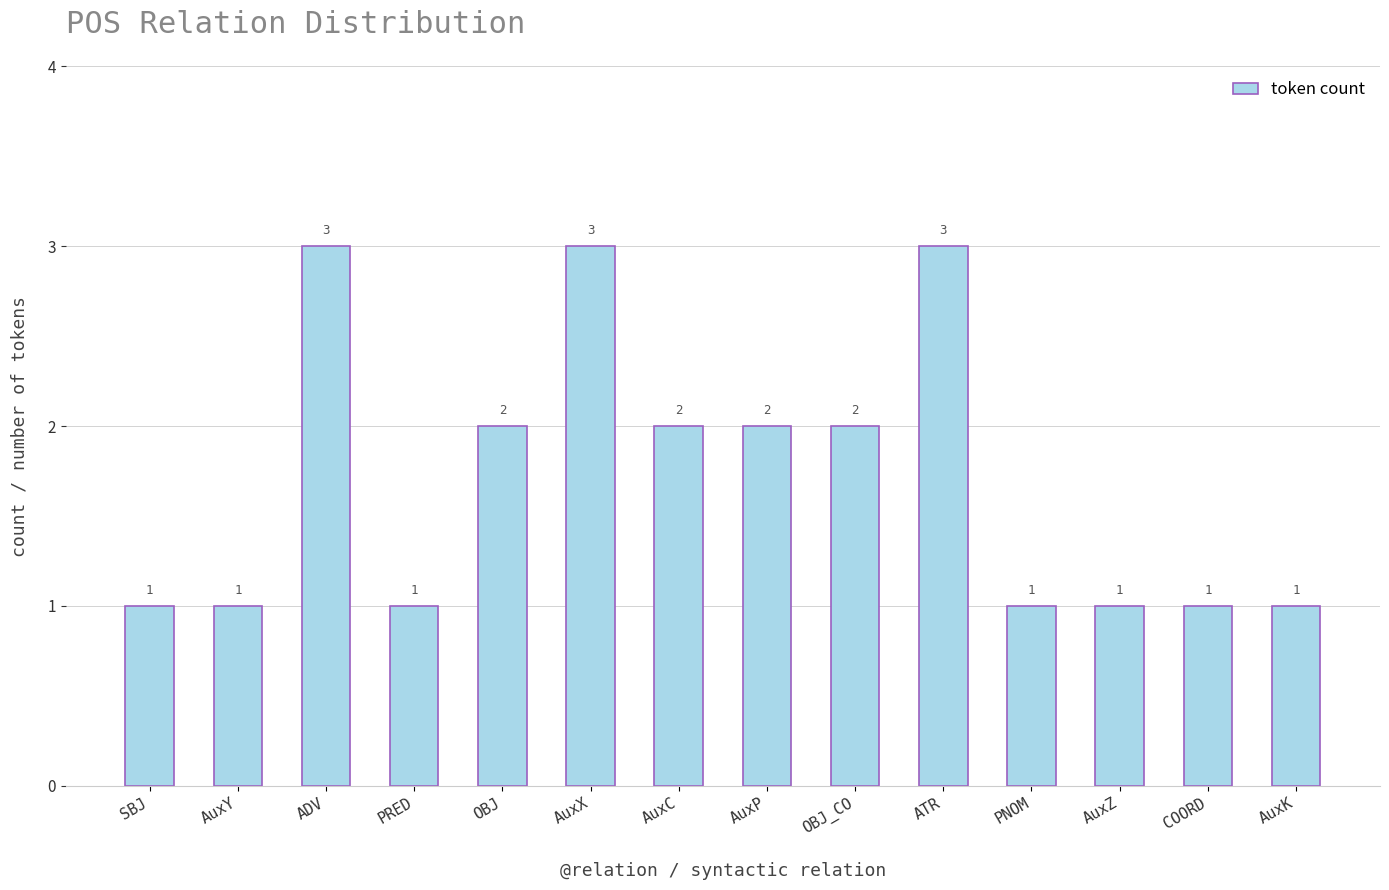

True or false: the data shows 3 at AuxX.

True